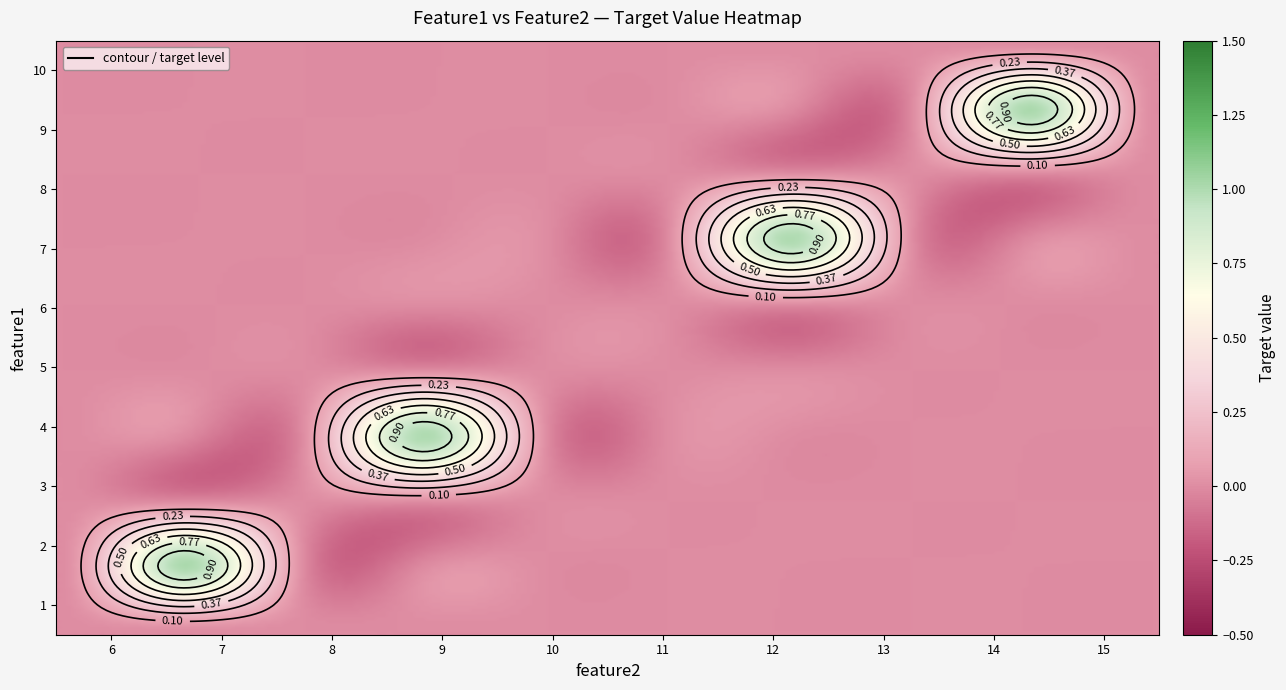

Reading left to right, what are all the values shown in this chart?

1: 0	0	0	0	0	0	0	0	0	0
2: 0	1	0	0	0	0	0	0	0	0
3: 0	0	0	0	0	0	0	0	0	0
4: 0	0	0	1	0	0	0	0	0	0
5: 0	0	0	0	0	0	0	0	0	0
6: 0	0	0	0	0	0	0	0	0	0
7: 0	0	0	0	0	0	1	0	0	0
8: 0	0	0	0	0	0	0	0	0	0
9: 0	0	0	0	0	0	0	0	1	0
10: 0	0	0	0	0	0	0	0	0	0